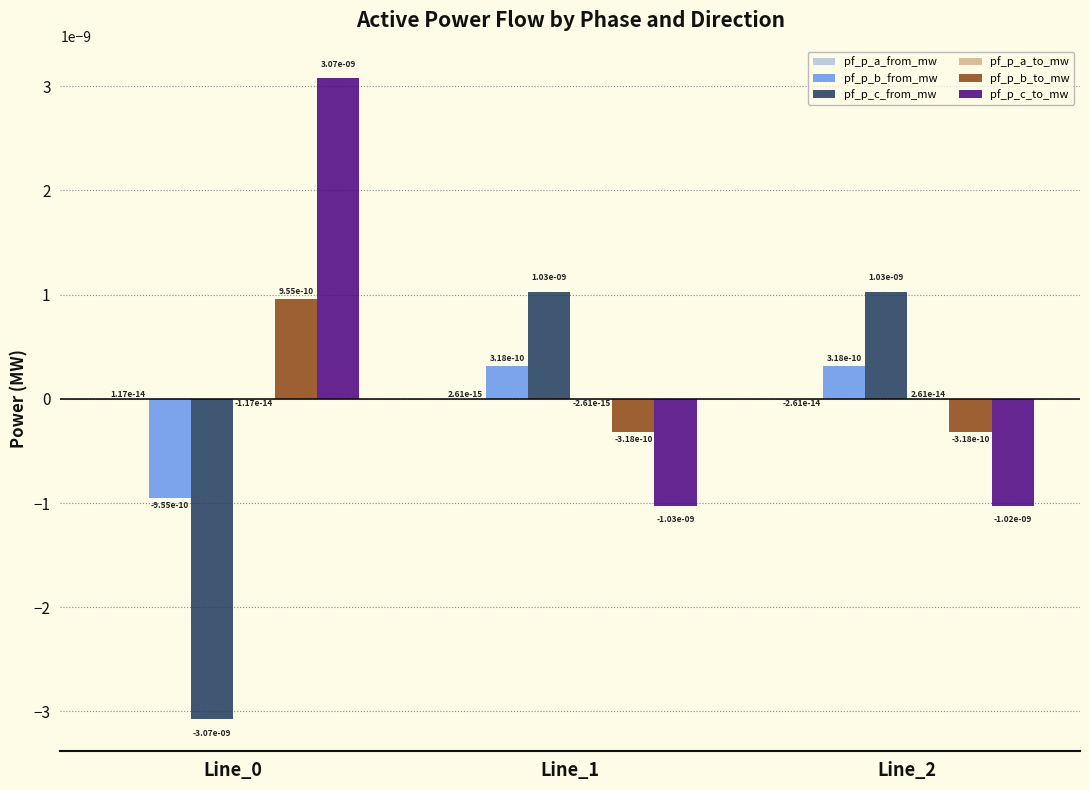

Where does the pf_p_b_from_mw series first go above 0?

Line_1